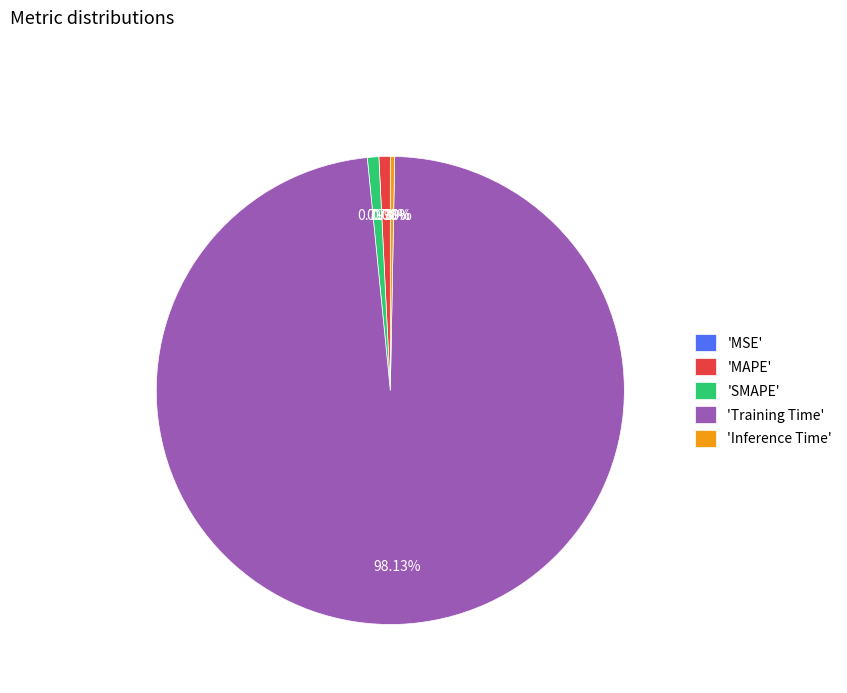

To the nearest percent, what is the combined percentage of MAPE and Training Time?

99%